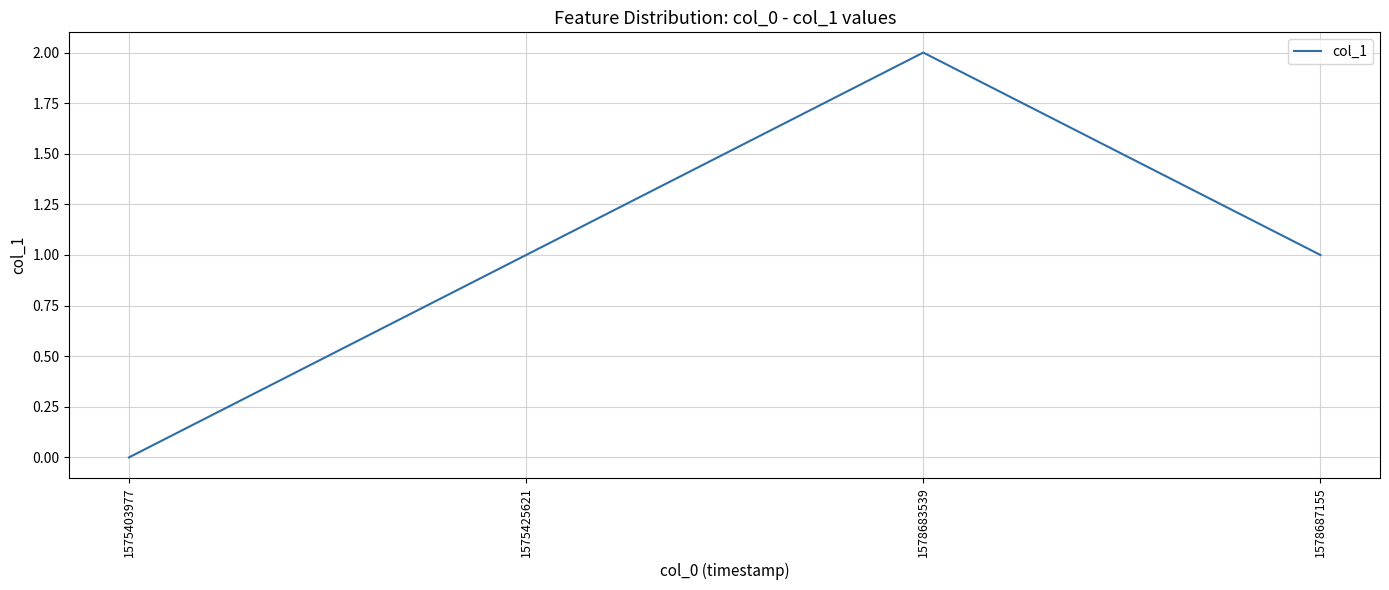

What is the difference between the second highest and minimum values?

1